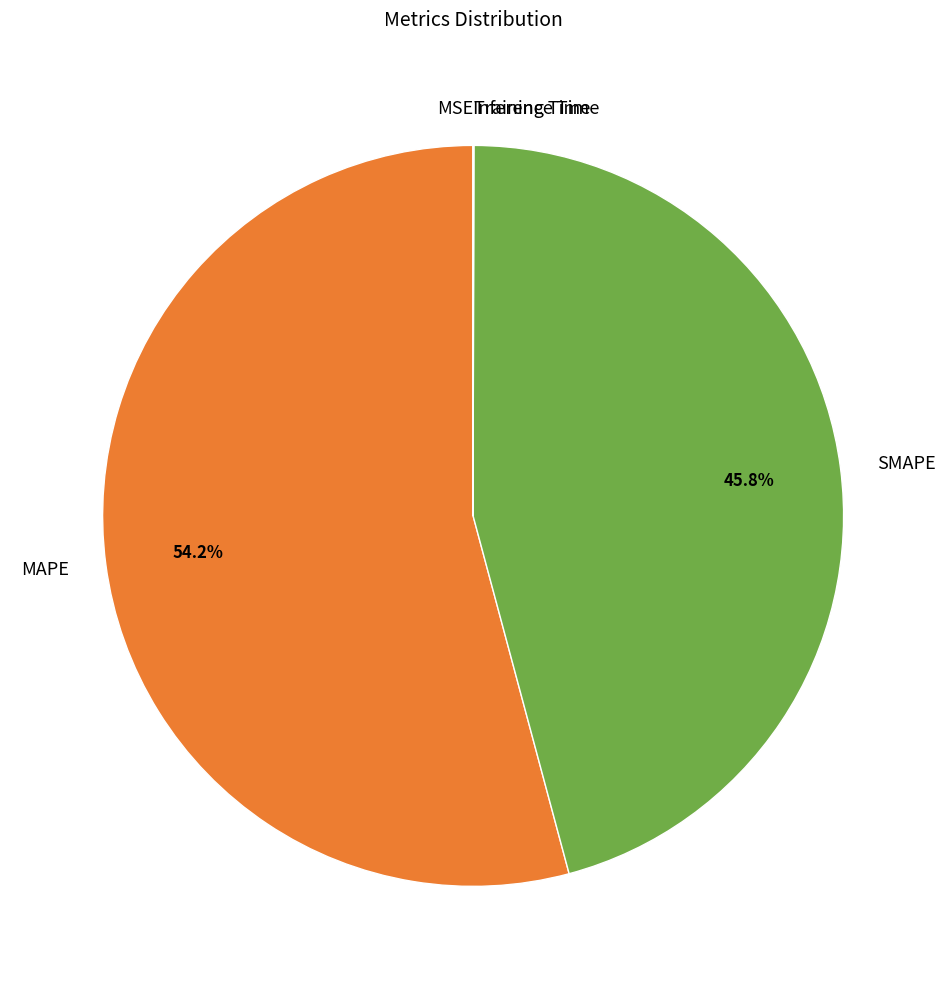

Which category has the biggest portion of the pie?

MAPE